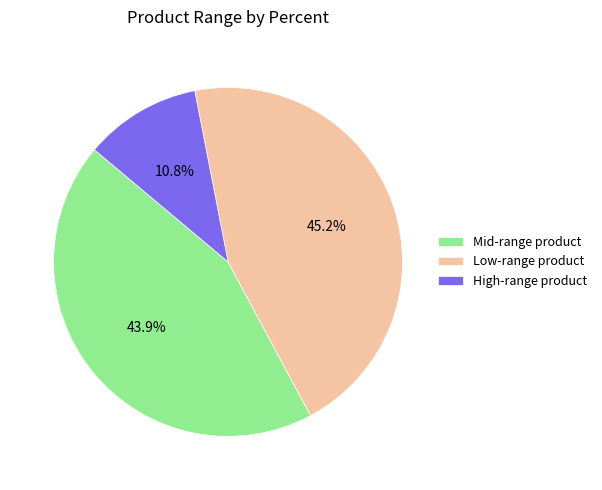

Does any single category account for the majority?

No